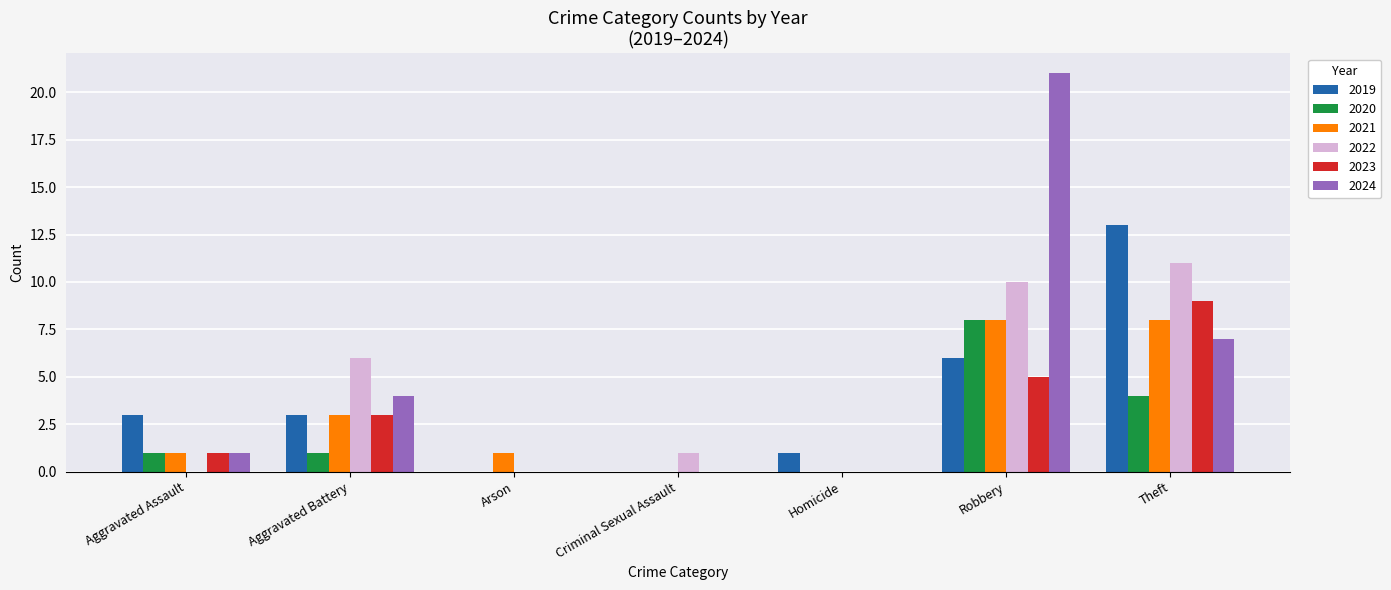

Between Aggravated Battery and Criminal Sexual Assault, which series saw the biggest shift?

2022